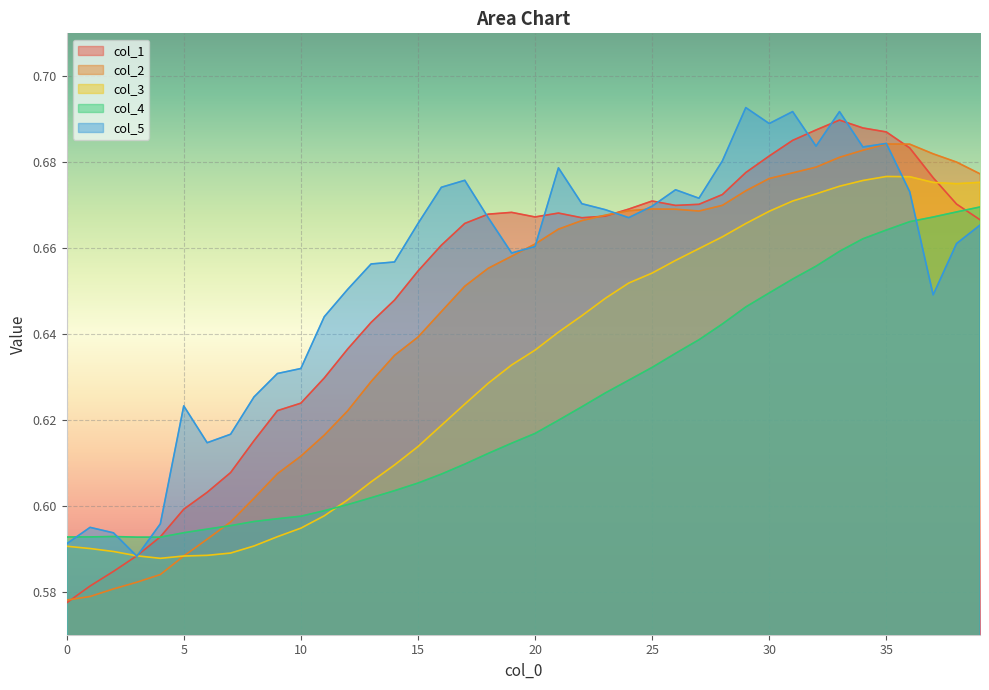

At which category does col_1 reach its first local peak?

19